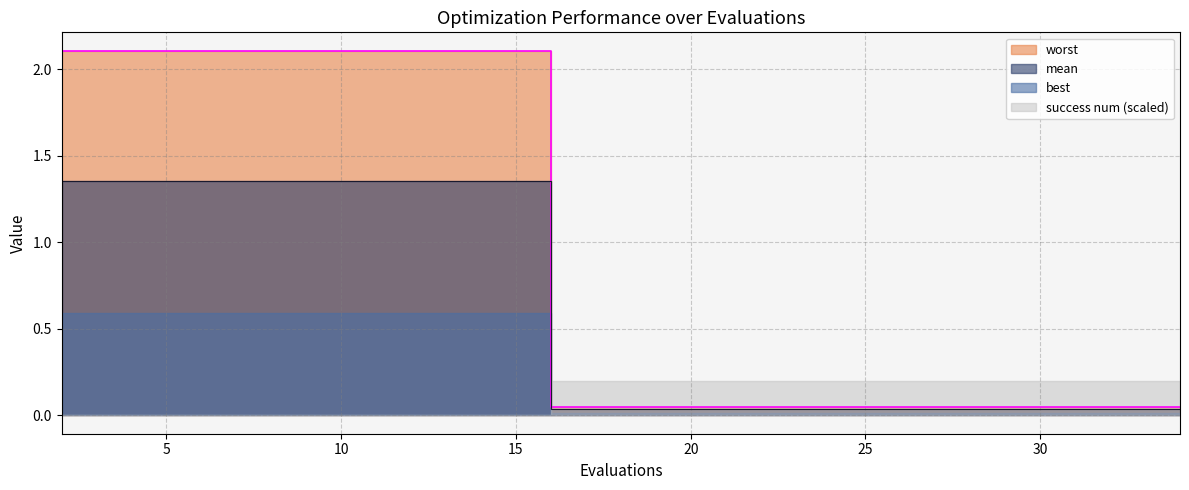

Which has a higher value, 25 or 19?

25